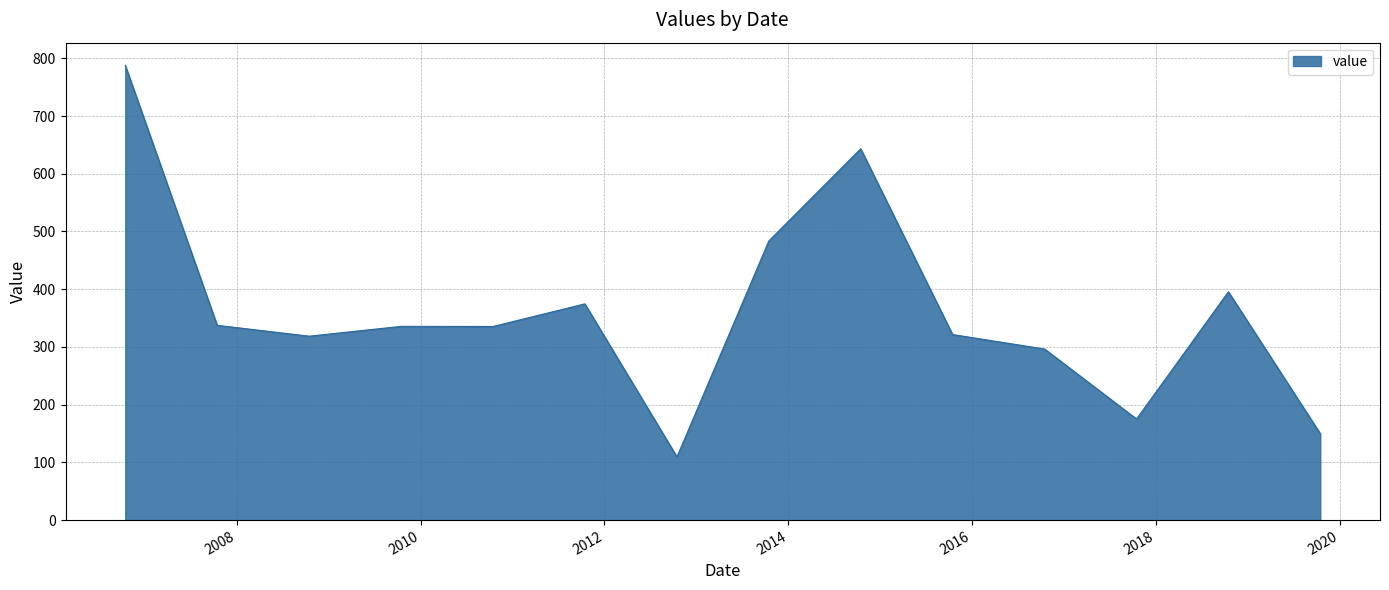

What is the average value?

361.7